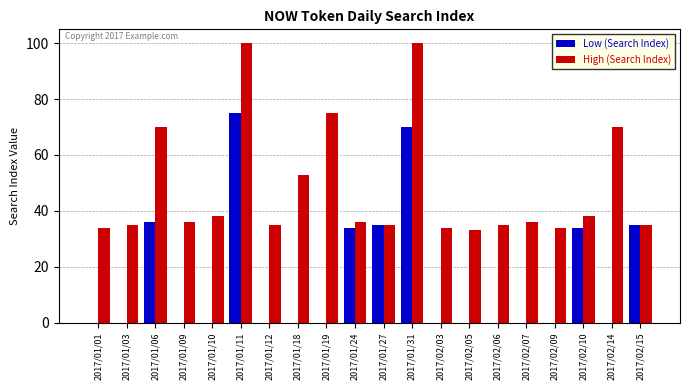

At which label does Low (Search Index) reach its peak?

2017/01/11